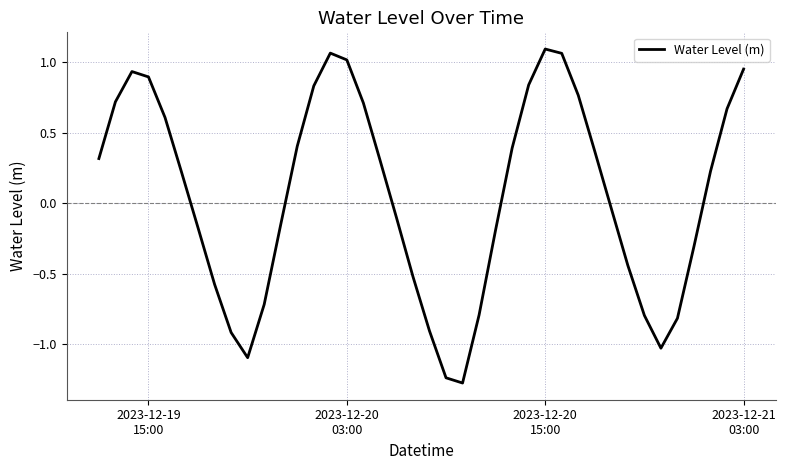

What is the difference between the maximum and minimum values?

2.4